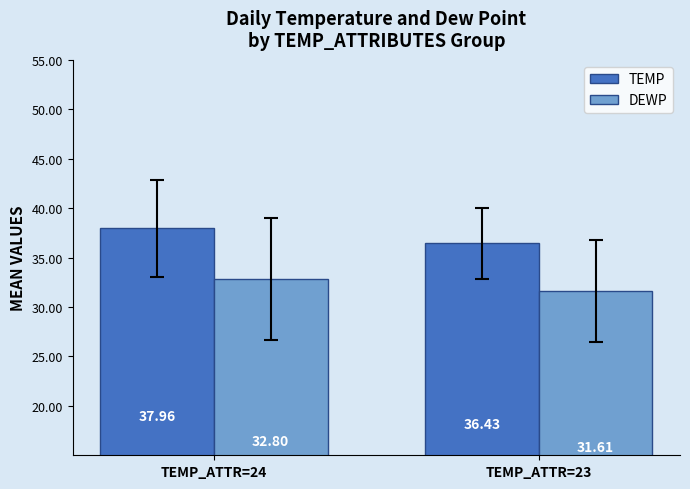

What is the minimum value for TEMP?

36.4